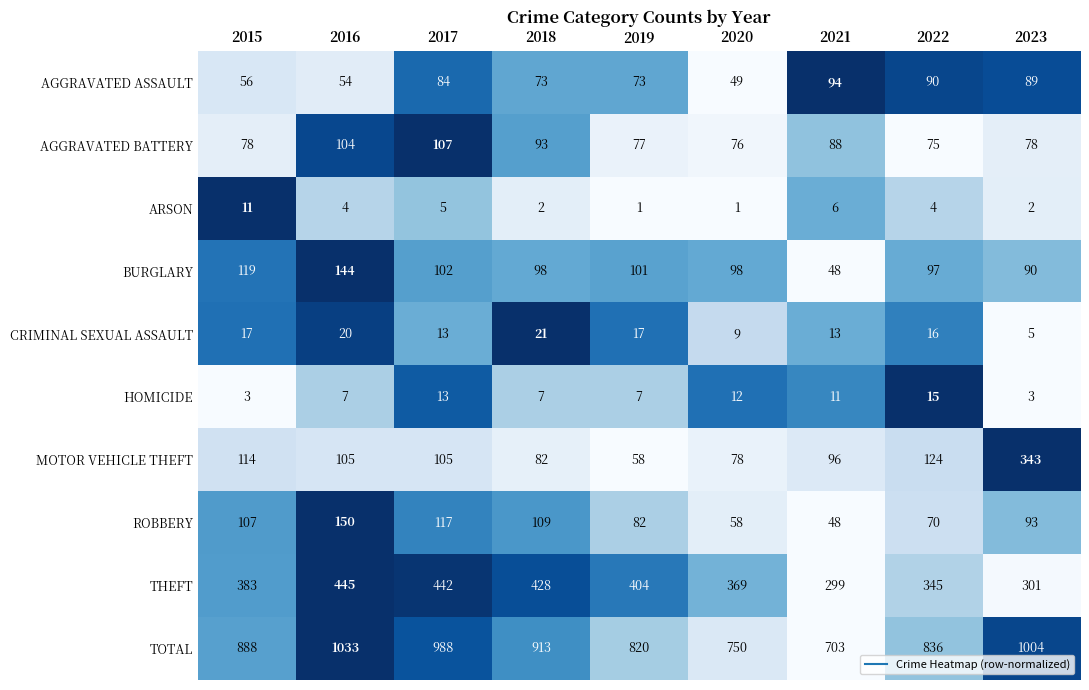

The value of BURGLARY at 2017 is 102. True or false?

True